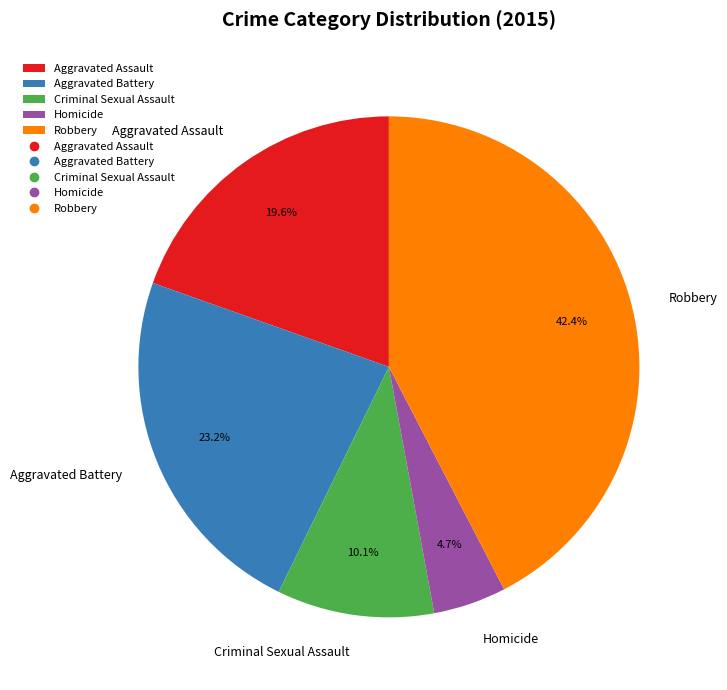

To the nearest percent, what portion does Criminal Sexual Assault represent?

10%